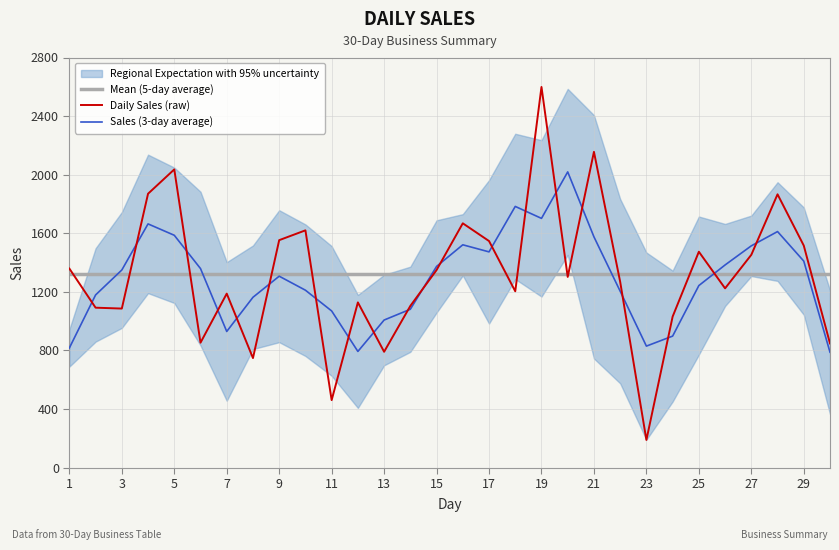

How many times do Daily Sales (raw) and Mean (5-day average) cross each other?

15